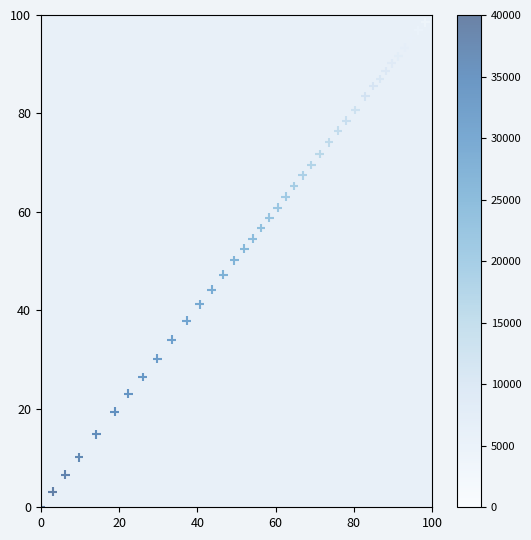

What is the range of Y values (max minus min)?

100.0